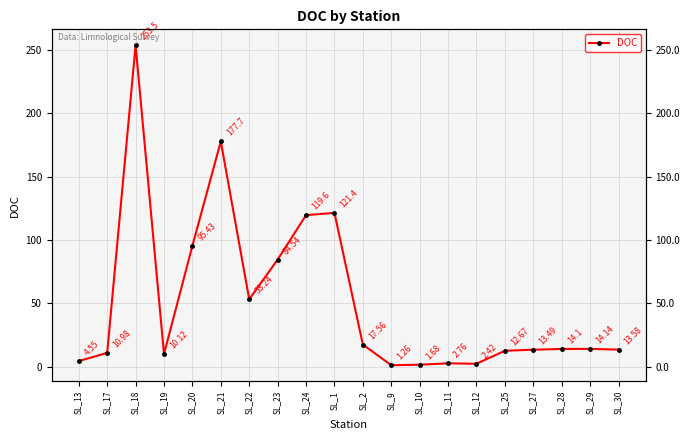

Which category has the lowest value across all series?

SL_9